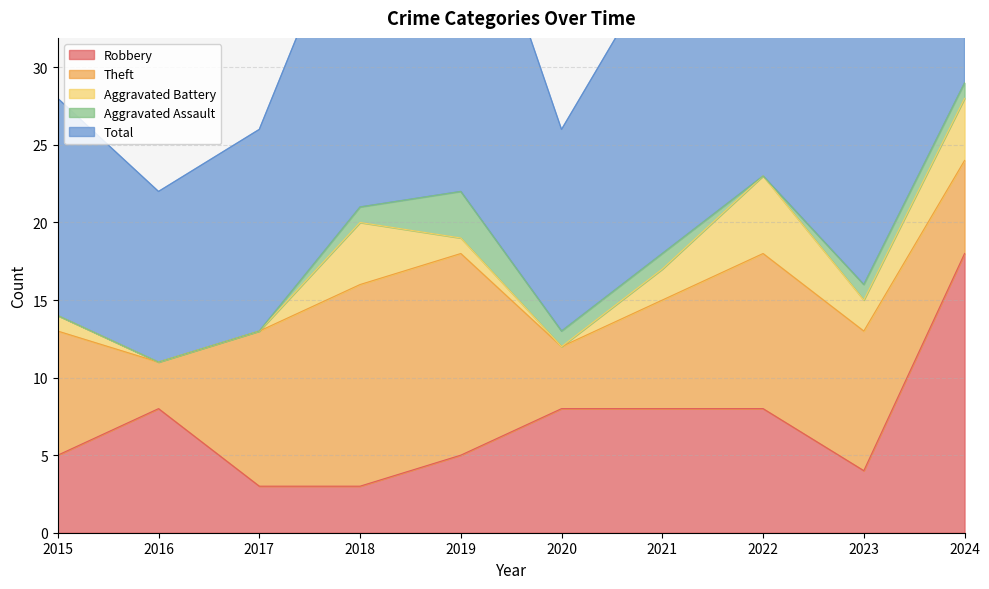

In Total, how many points are higher than both neighbors (excluding endpoints)?

2